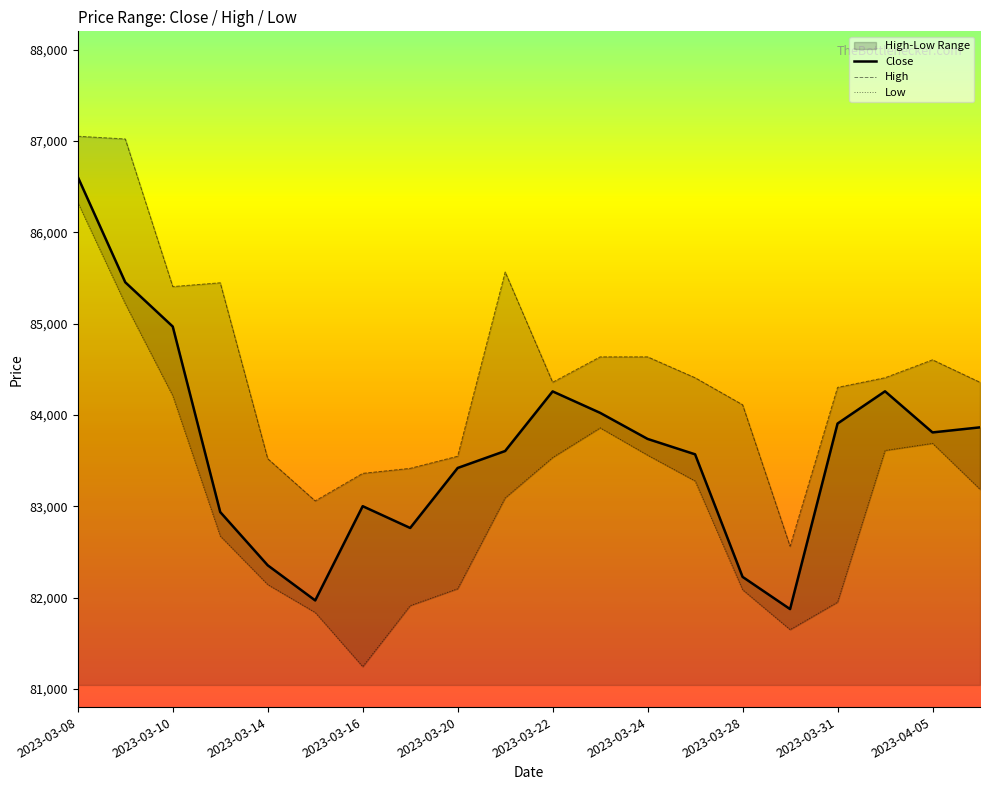

Which category has the highest value in the Low series?

2023-03-08